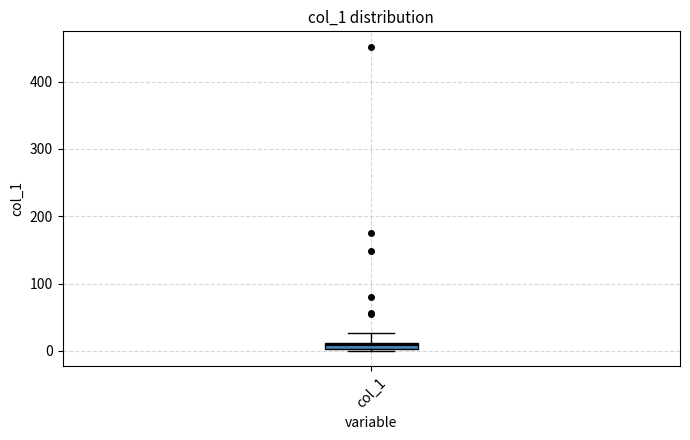

Where is the lower edge of the box for col_1 on the y-axis? The values are not printed on the chart, so give them approximately, as read against the axis.

0